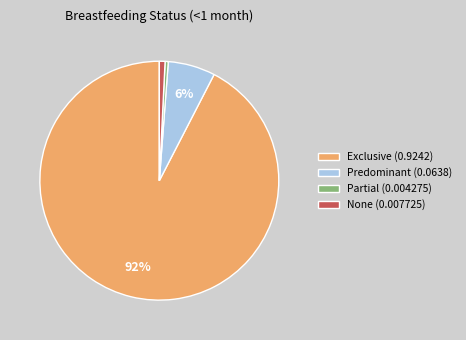

Which category accounts for the majority?

Exclusive